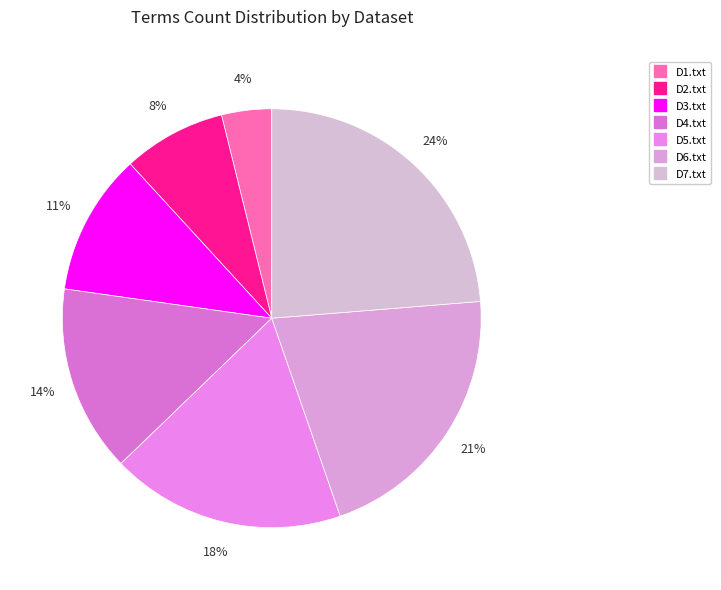

True or false: D3.txt accounts for 3% of the total.

False